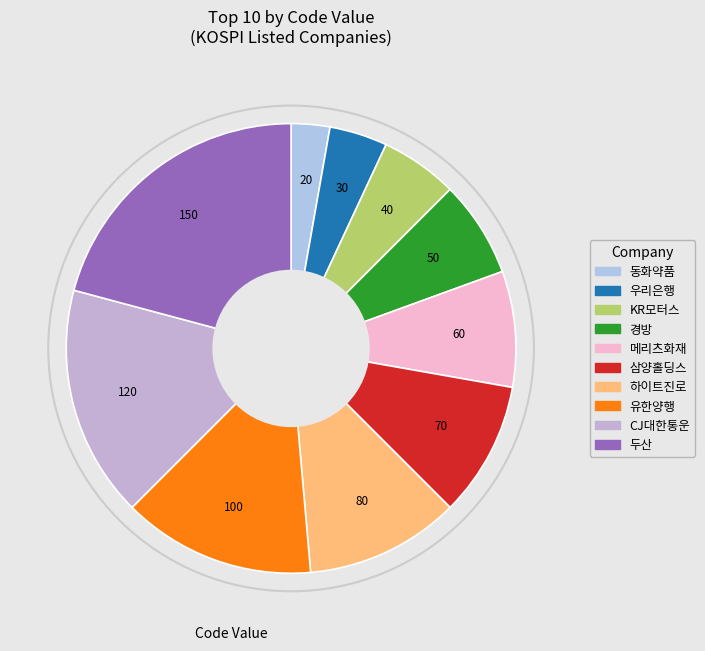

Does 동화약품 account for over 50% of the chart?

No